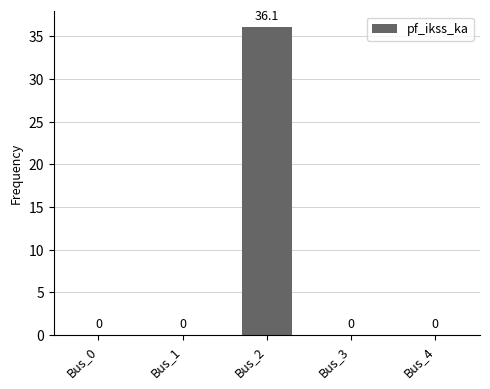

Reading right to left, list all the values displayed in this chart.

Bus_4=0.0	Bus_3=0.0	Bus_2=36.1	Bus_1=0.0	Bus_0=0.0